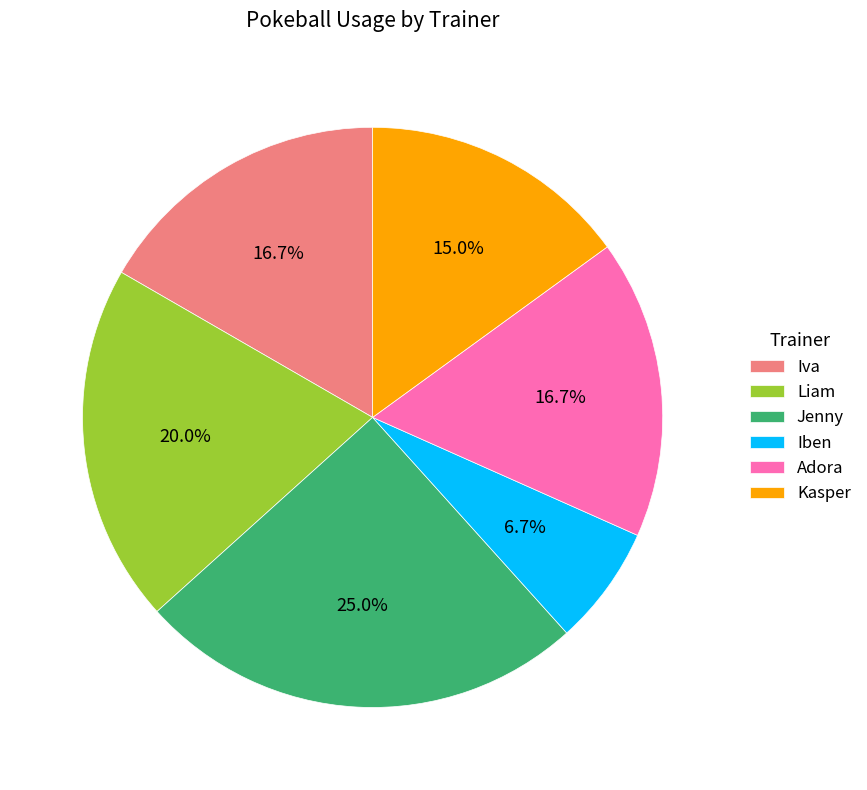

To the nearest percent, what is the difference between the largest and smallest slice percentages?

18%